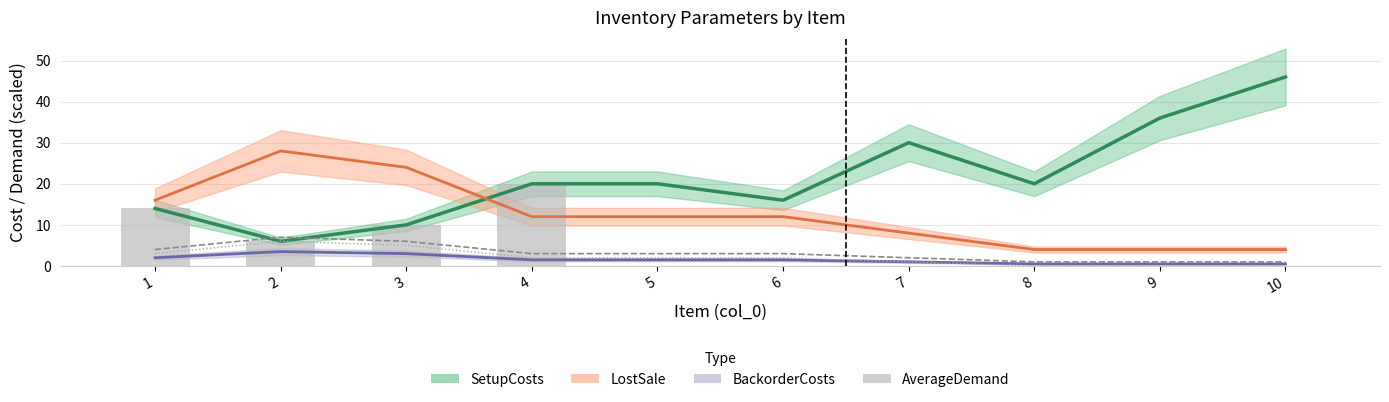

What is the spread (max minus min) of values at 6?

3